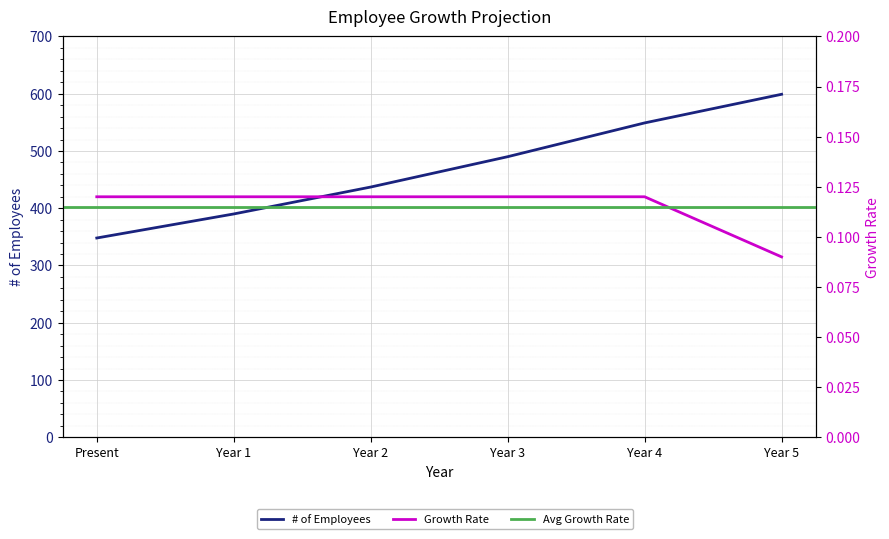

Rank the categories by Growth Rate value from lowest to highest.

Year 5, Present, Year 1, Year 2, Year 3, Year 4